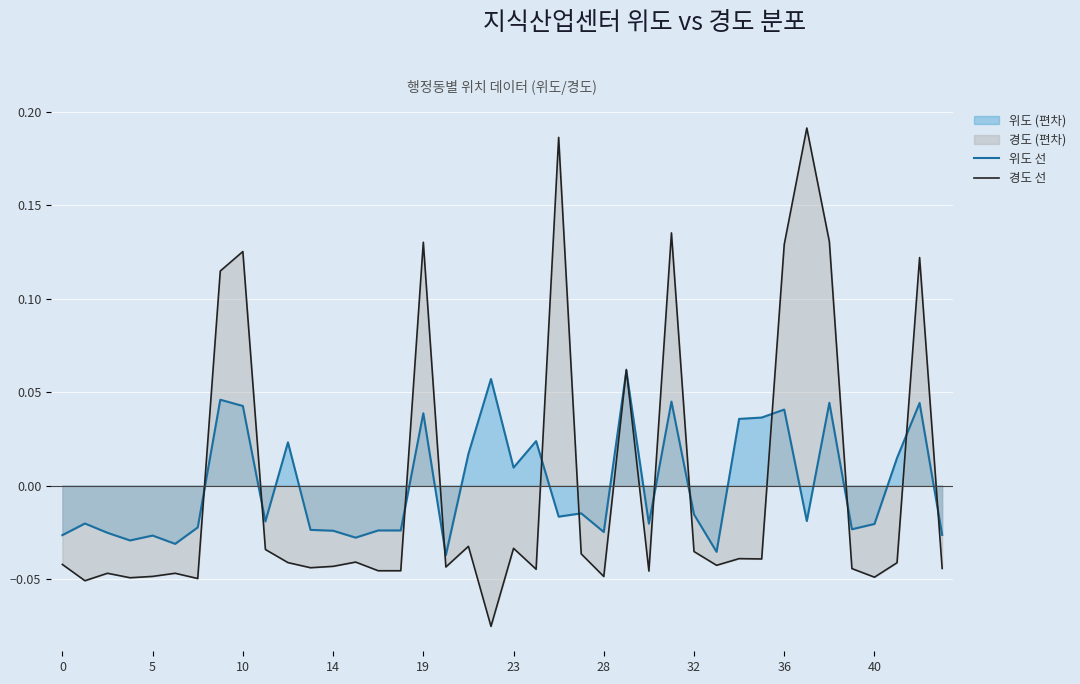

What is the difference between the second highest and second lowest values in the 경도 선 series?

0.2